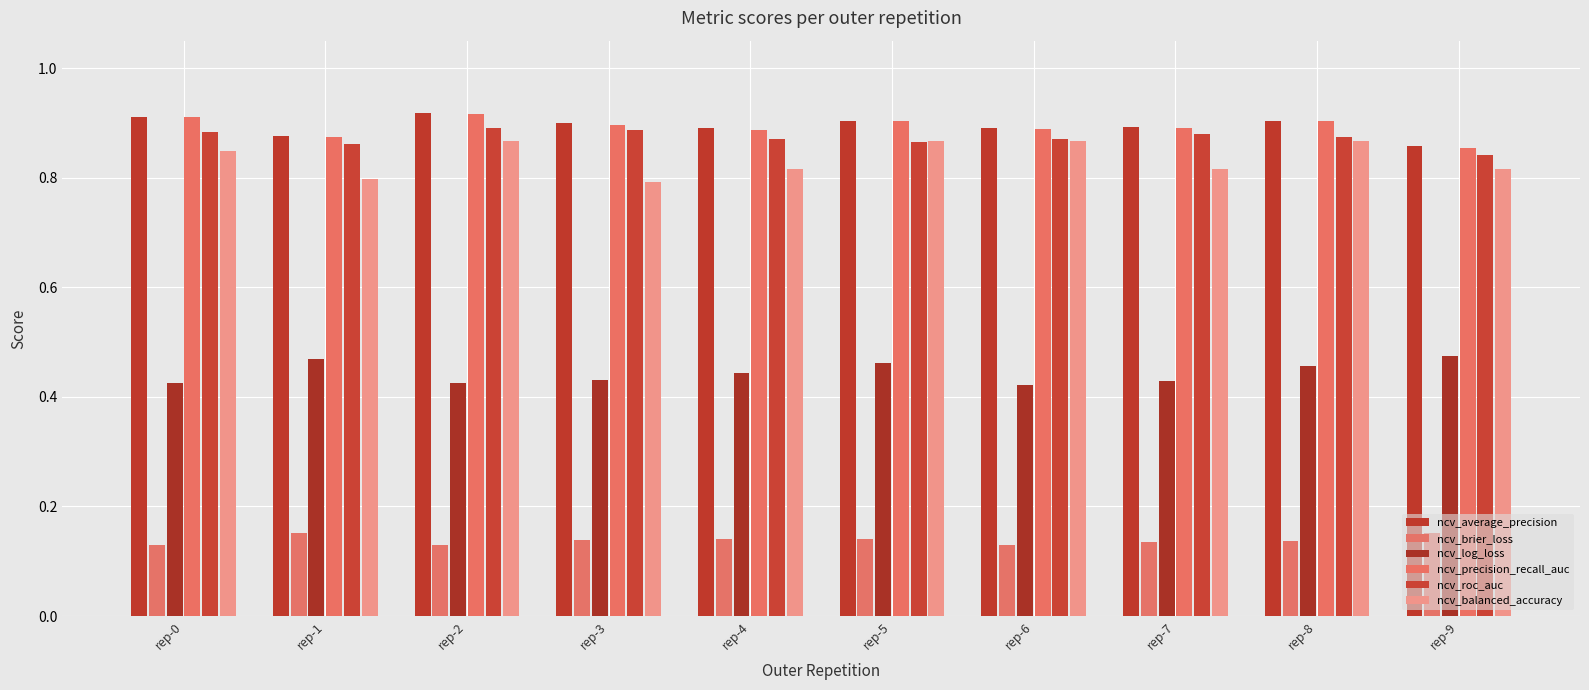

What is the sum of the ncv_precision_recall_auc values at rep-3 and rep-6?

1.8